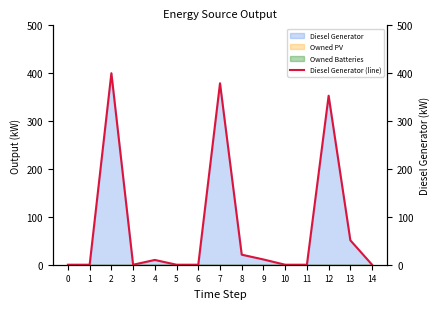

Which has a higher value, 14 or 7?

7